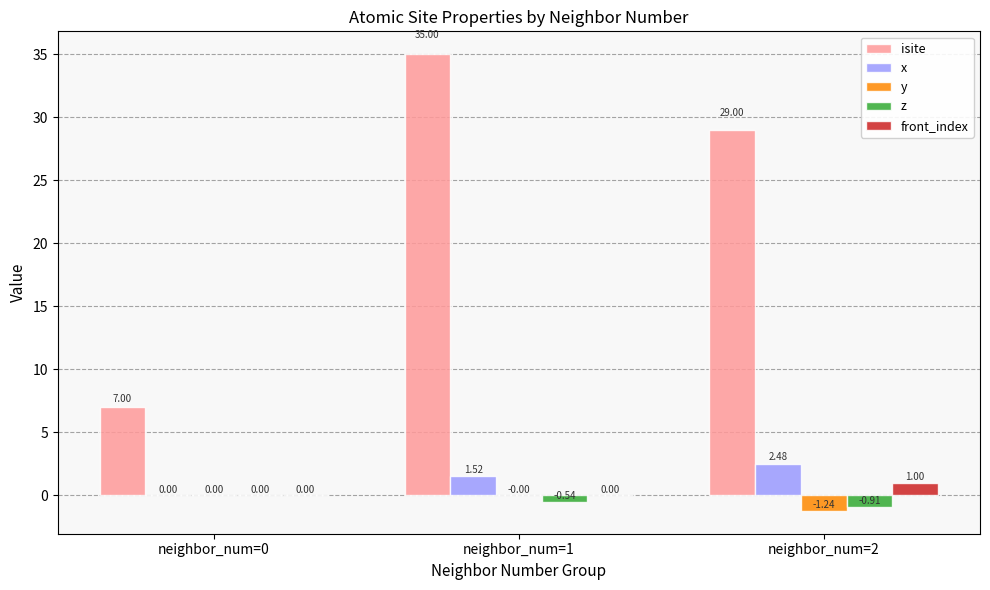

At which category is the sum across all series the highest?

neighbor_num=1